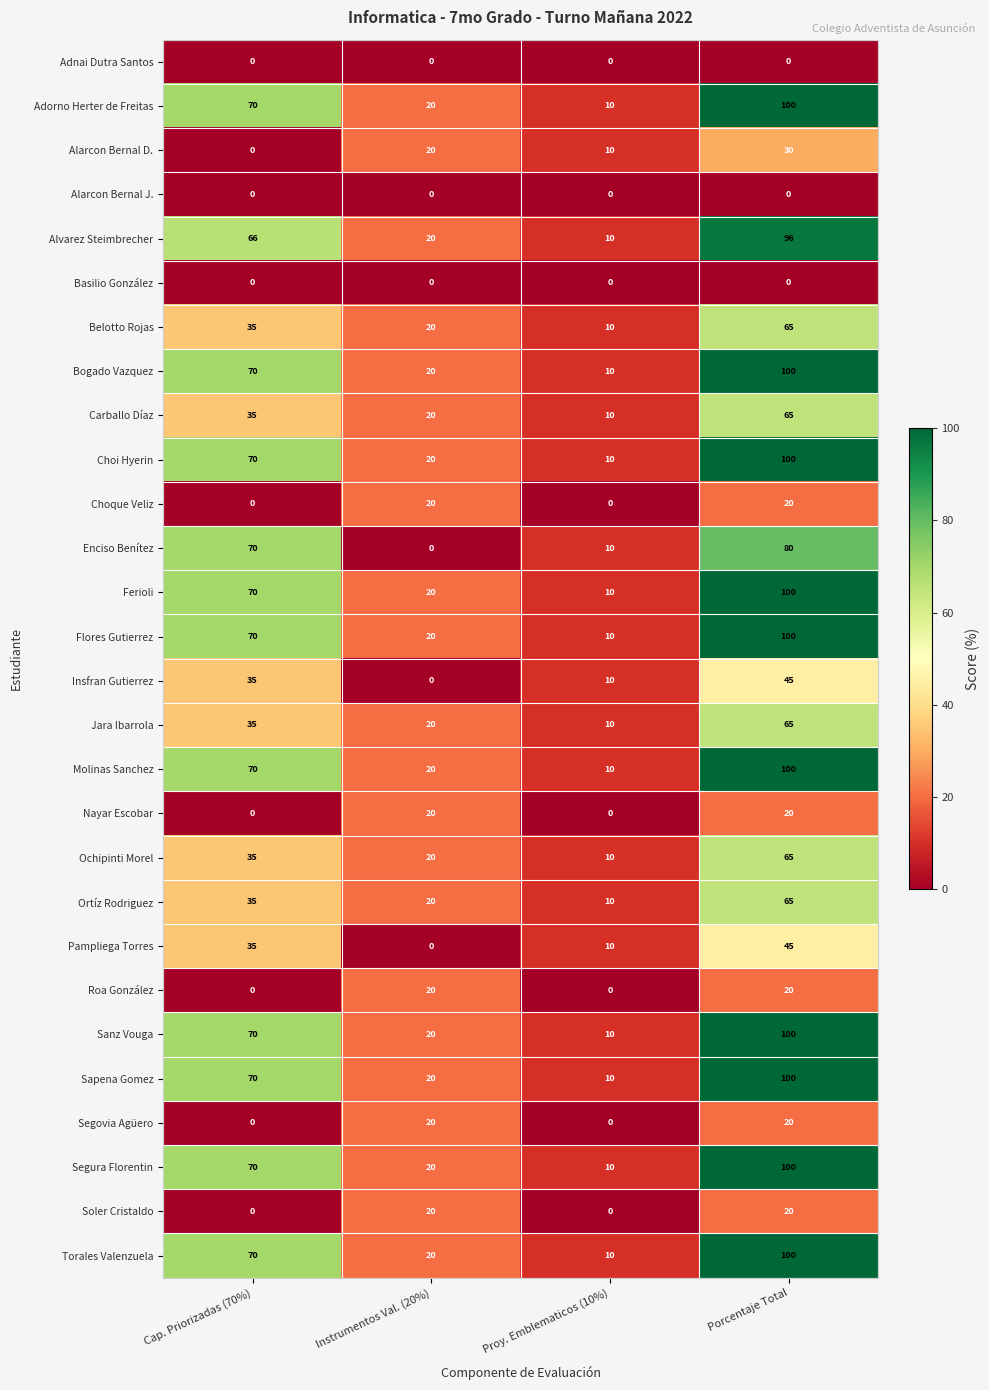

Which series changed the most between Cap. Priorizadas (70%) and Instrumentos Val. (20%)?

Enciso Benítez